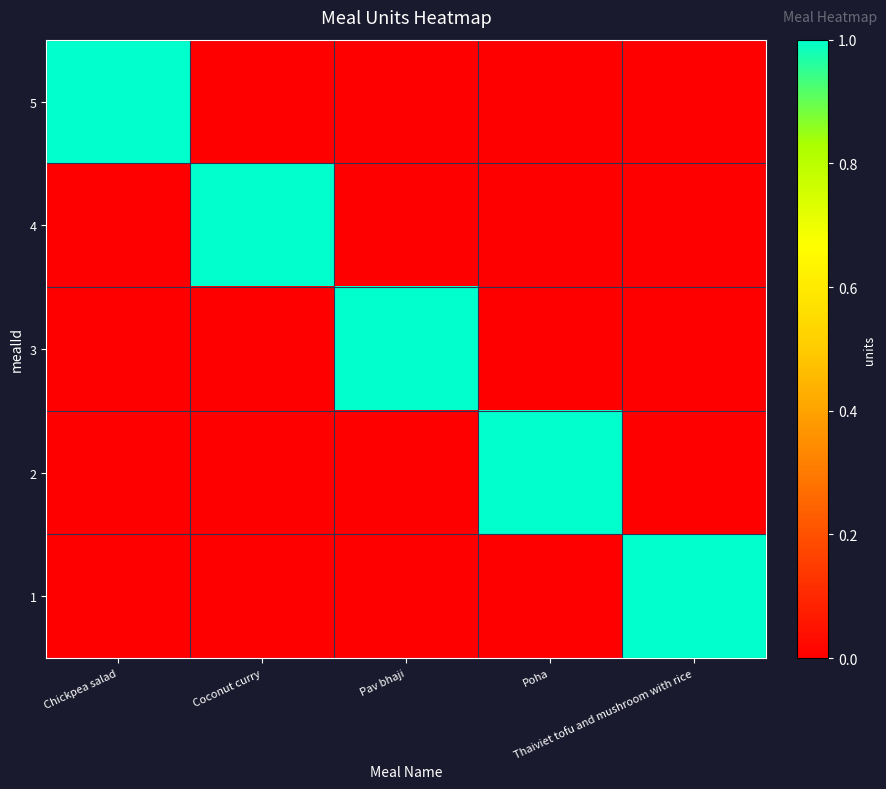

At Thaiviet tofu and mushroom with rice, list the series in order from smallest to largest.

5, 4, 3, 2, 1